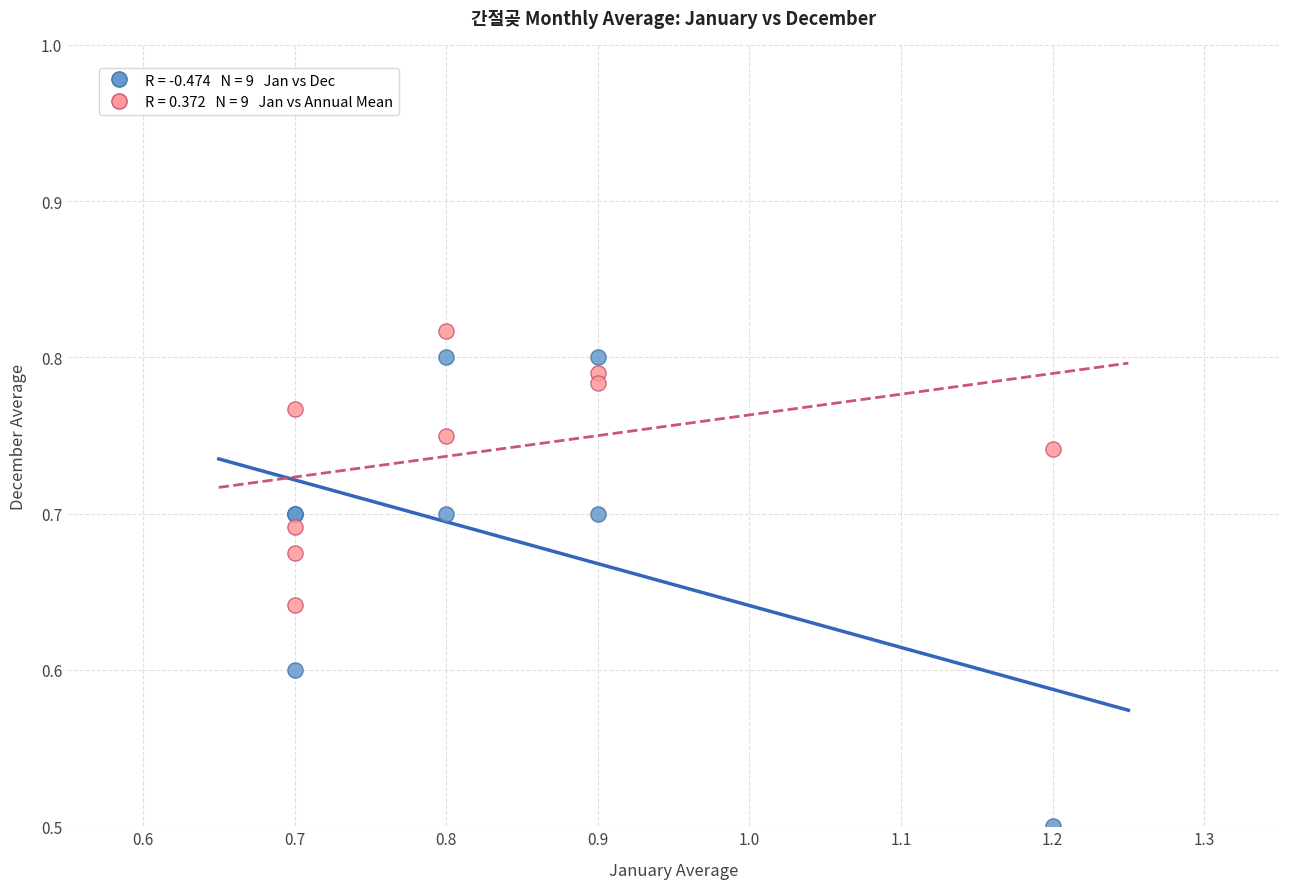

Across all series, what Y value is closest to 0?

0.5